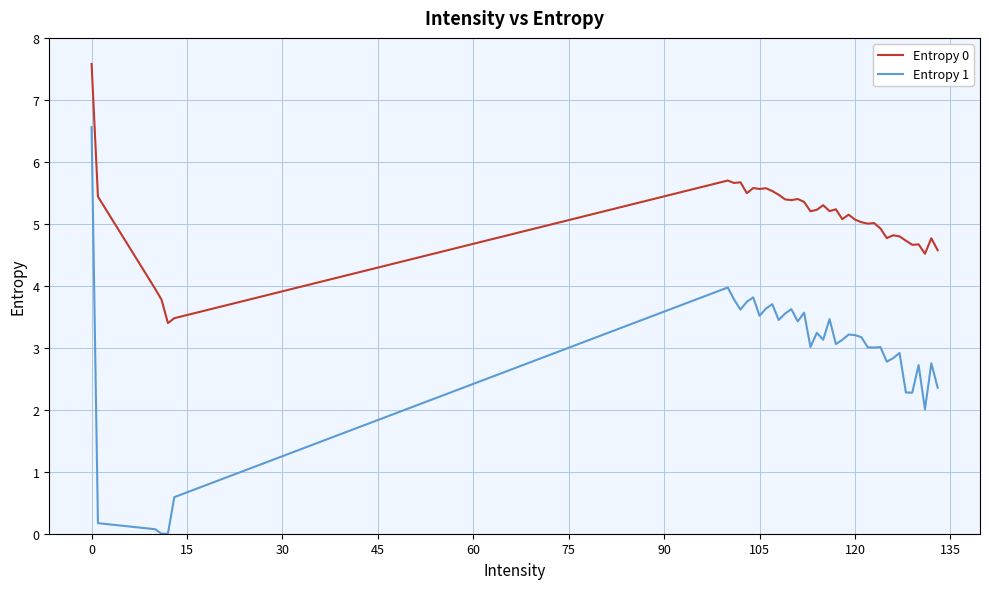

True or false: Entropy 1 and Entropy 0 cross at least once.

False